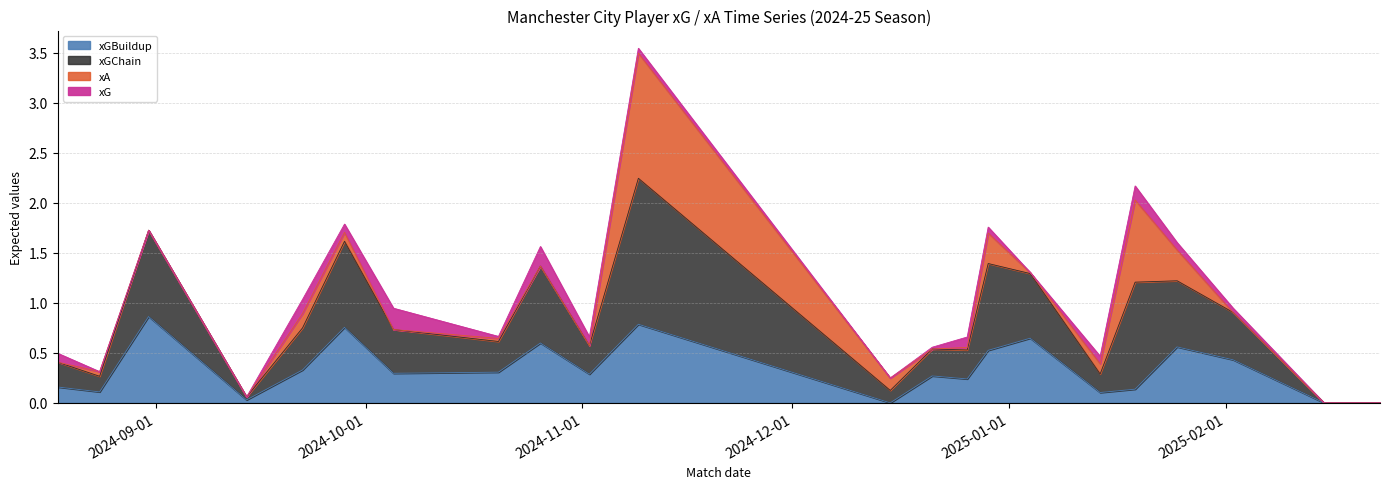

What is the value of the xGBuildup point at the 11th from the left?

0.8